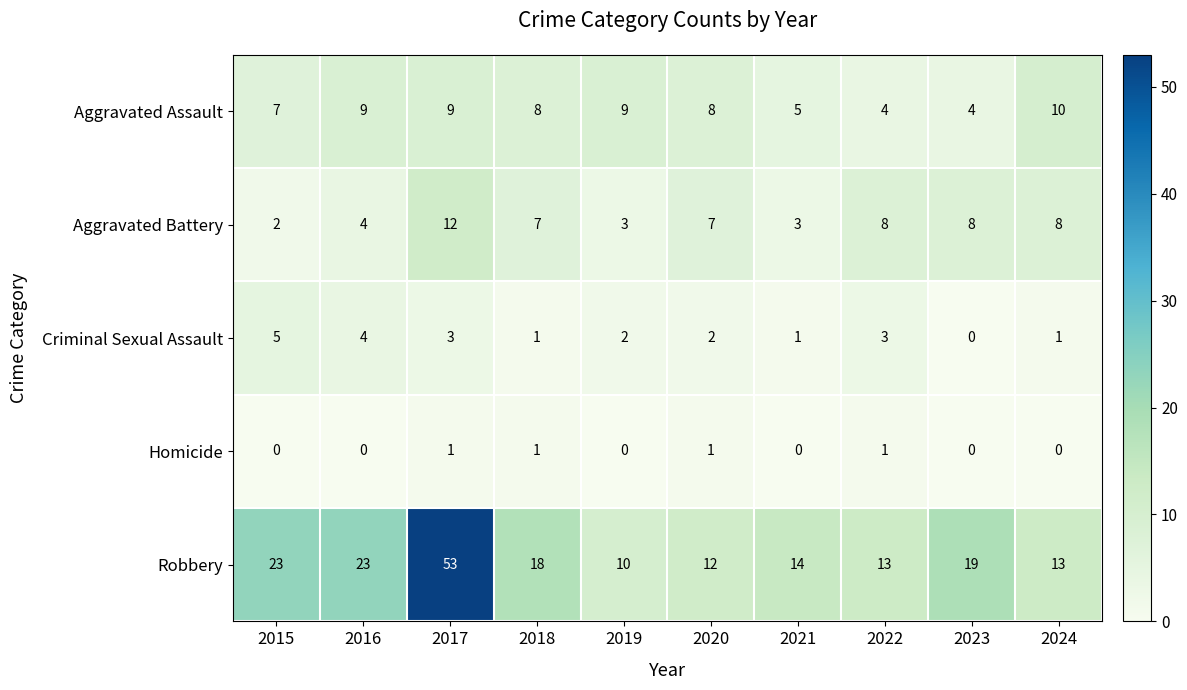

What is the difference between the maximum and second lowest values in the Aggravated Battery series?

9